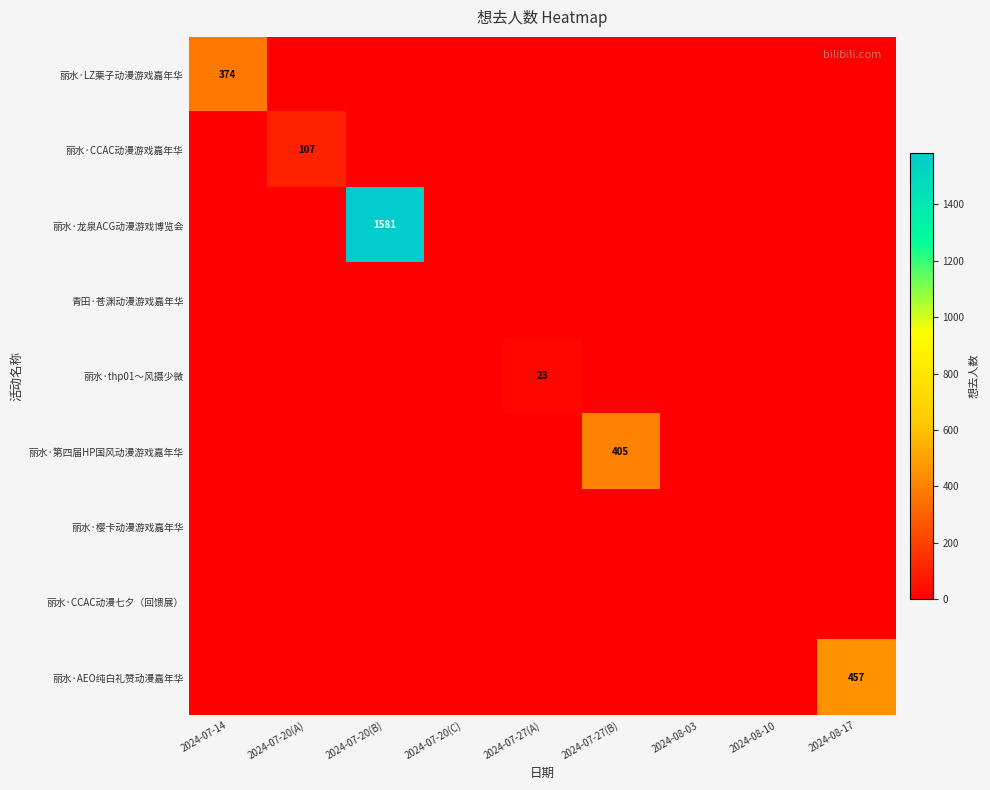

The value of 丽水·LZ栗子动漫游戏嘉年华 at 2024-07-14 is 374. True or false?

True